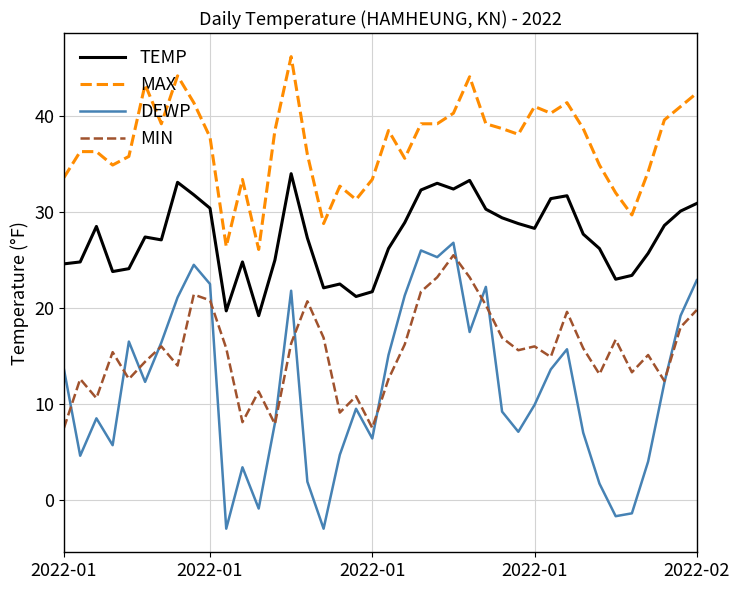

True or false: MAX and DEWP intersect in this chart.

False